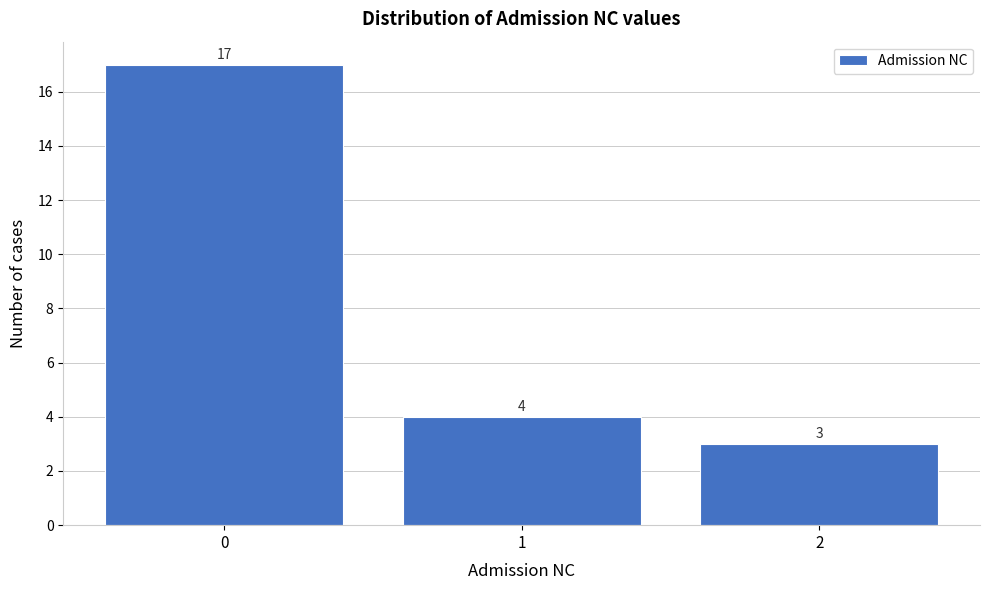

Reading left to right, transcribe this chart: for each bar, give the range it covers on the x-axis and its height.

-0.5 to 0.5: 17
0.5 to 1.5: 4
1.5 to 2.5: 3